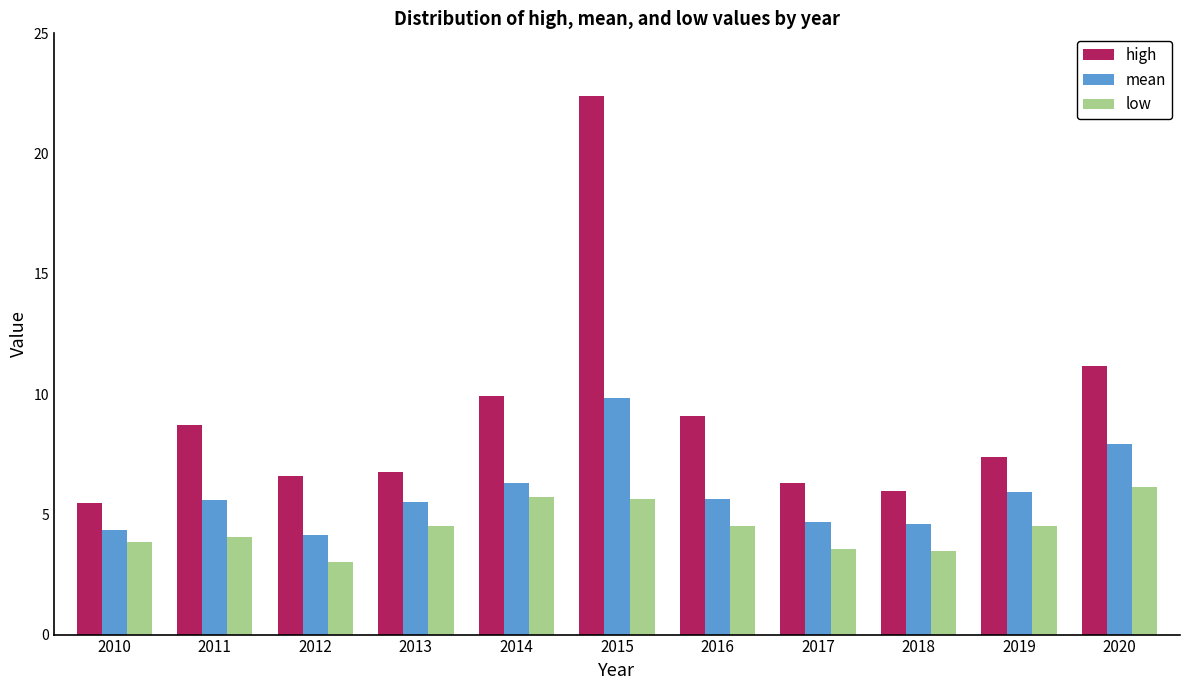

Does the chart contain stacked bars?

No